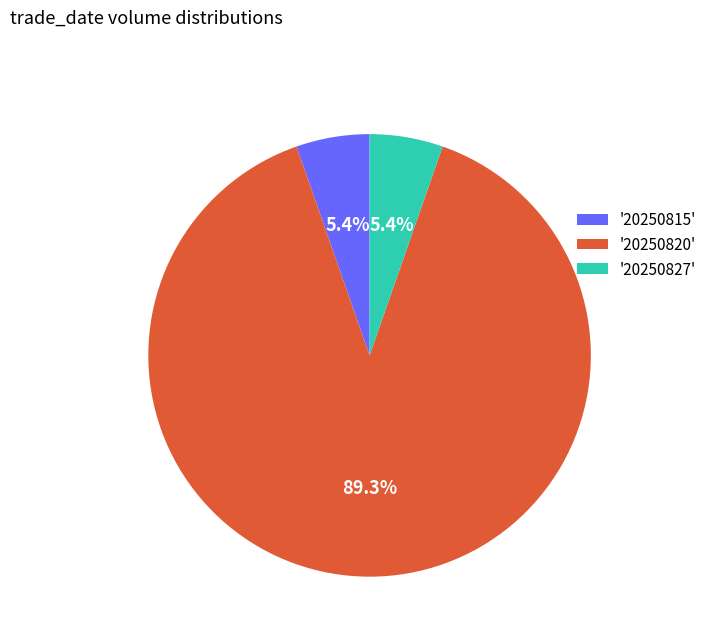

What is the largest slice in the pie chart?

'20250820'